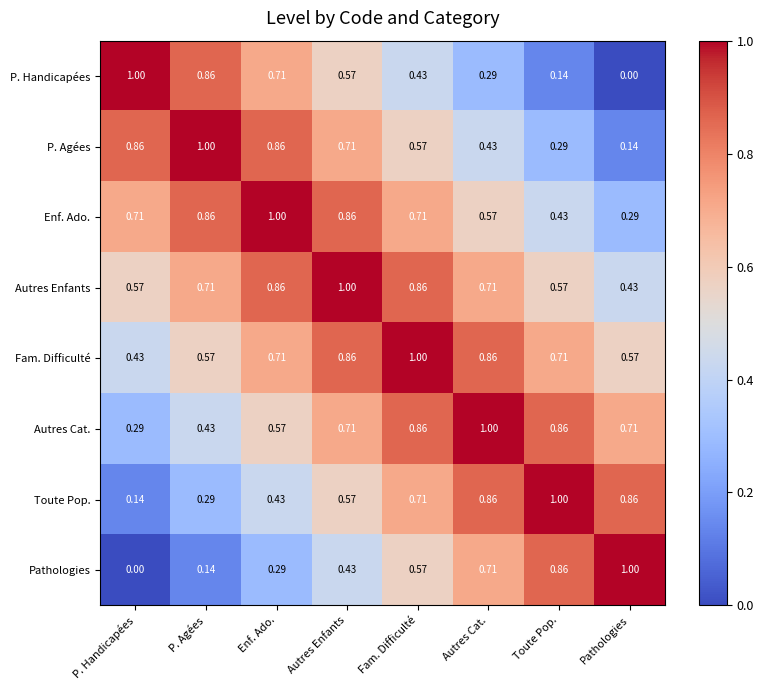

Which category has the lowest value in the P. Handicapées series?

Pathologies